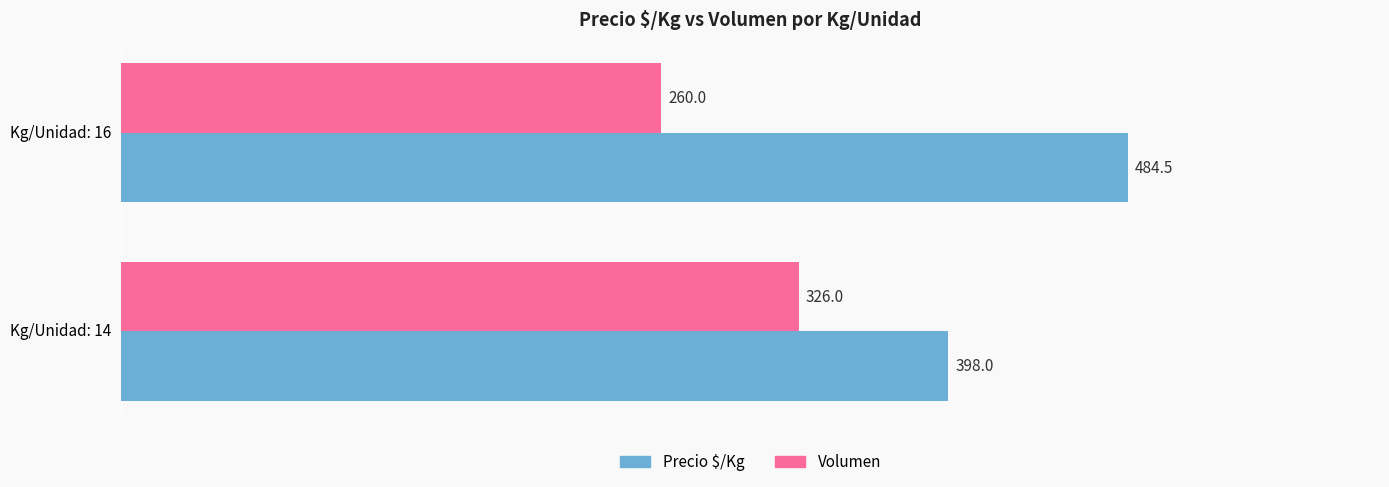

Which series has the largest range (max minus min)?

Precio $/Kg